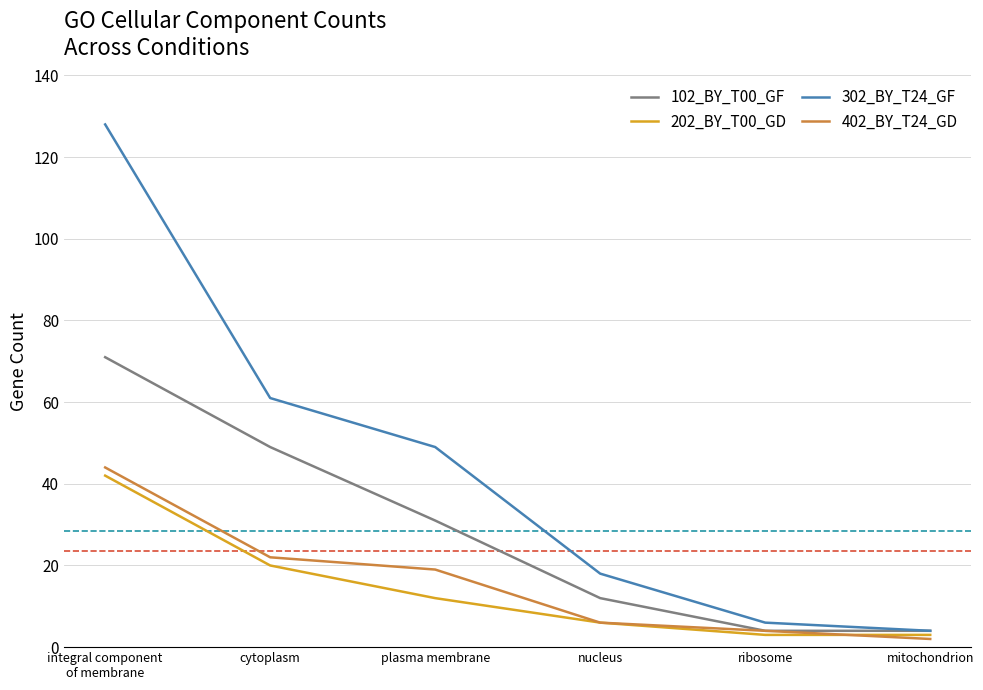

Which series has the widest spread of values?

302_BY_T24_GF